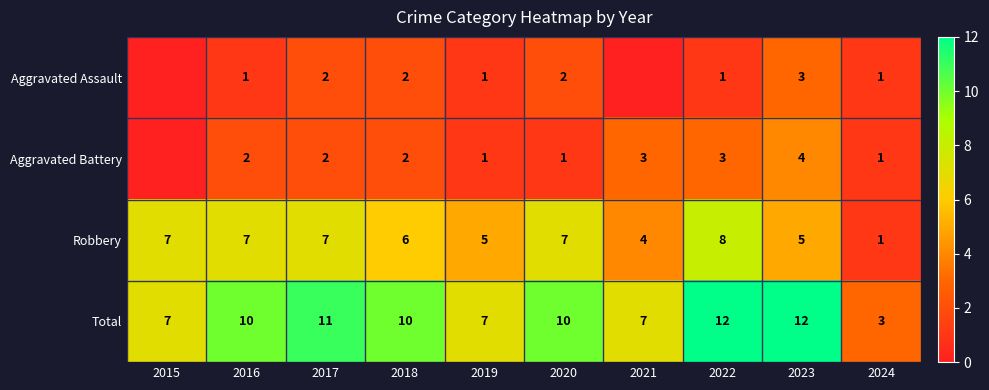

Where is Robbery nearest to the value 4?

2021